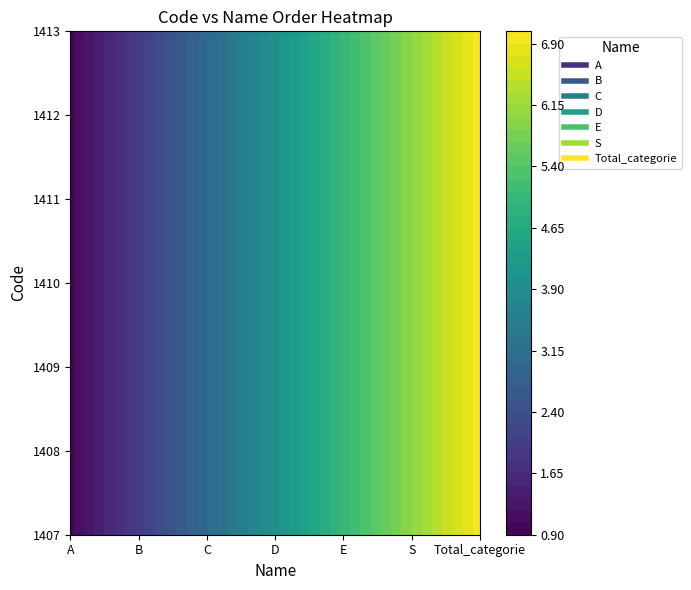

Is it true that B equals 2 at 2?

True